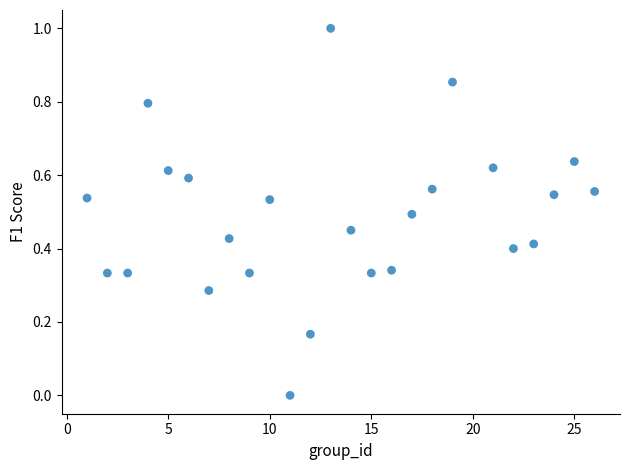

What is the range of X values (max minus min)?

25.0